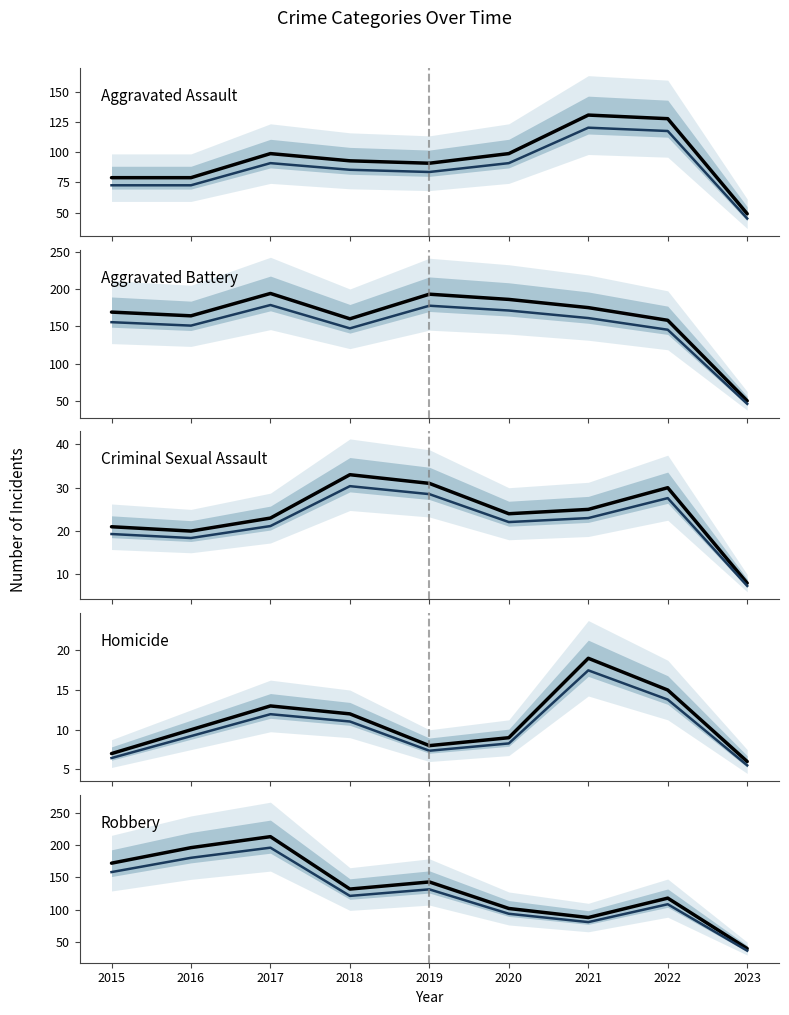

Which label corresponds to the smallest value in the chart?

2023